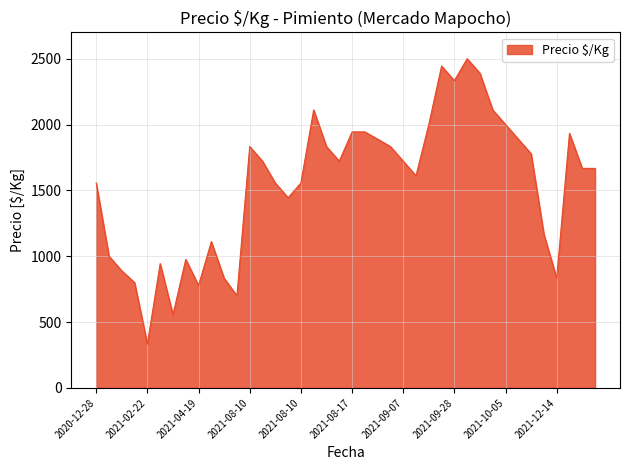

What is the smallest value displayed?

333